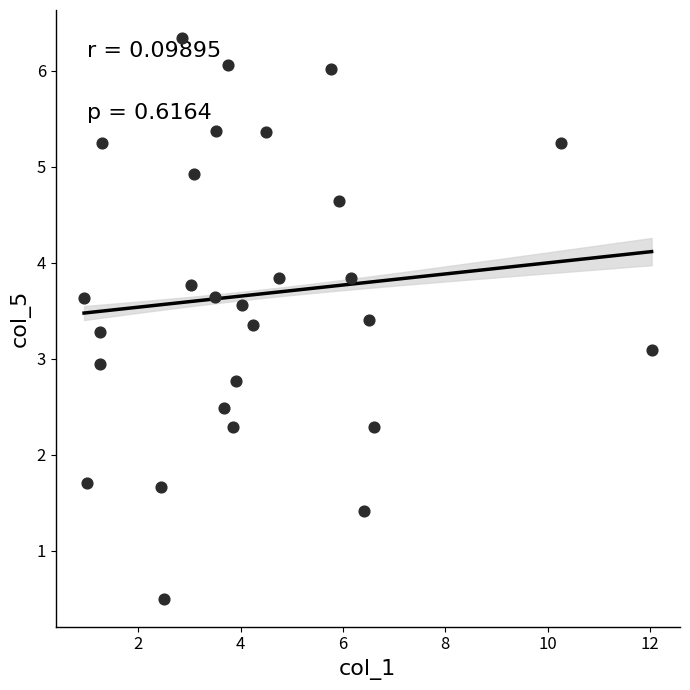

What is the range of X values (max minus min)?

11.1